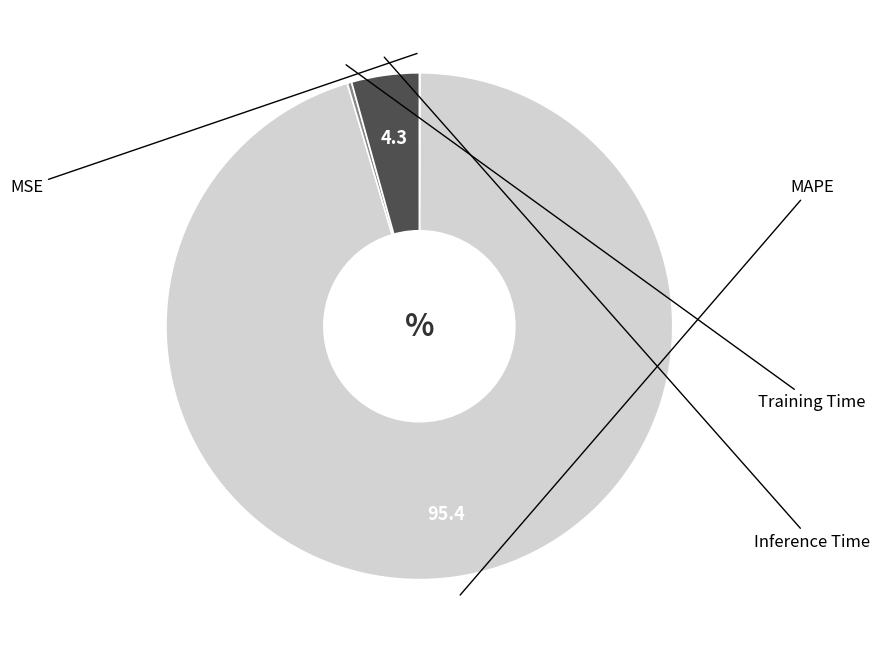

Which slice is the largest?

MAPE